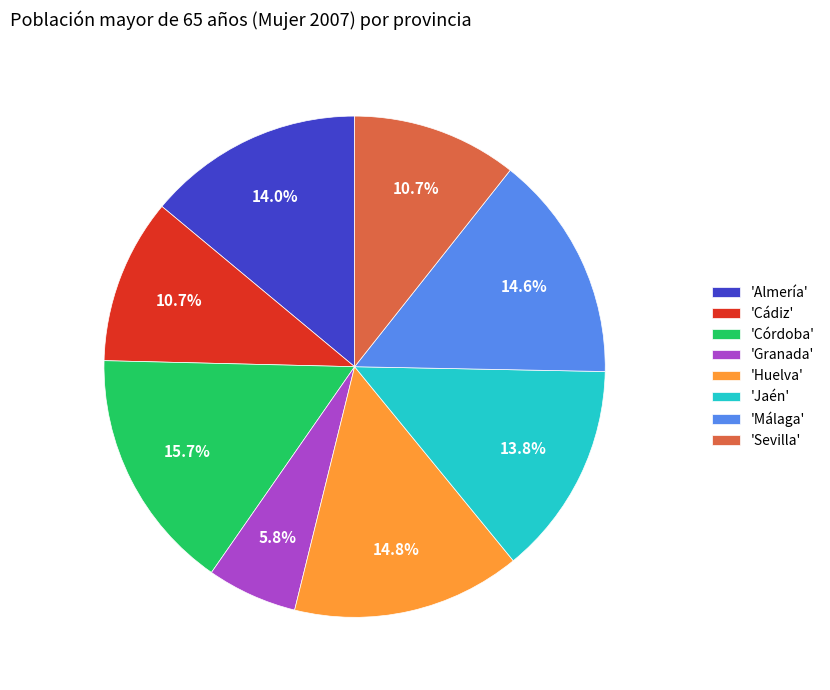

Which category has the biggest portion of the pie?

'Córdoba'